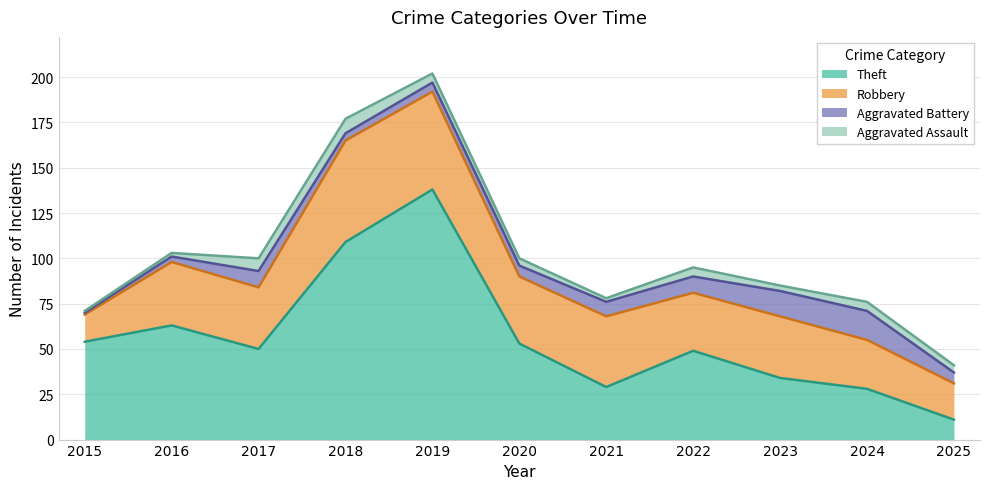

Which series has the largest total across all categories?

Theft